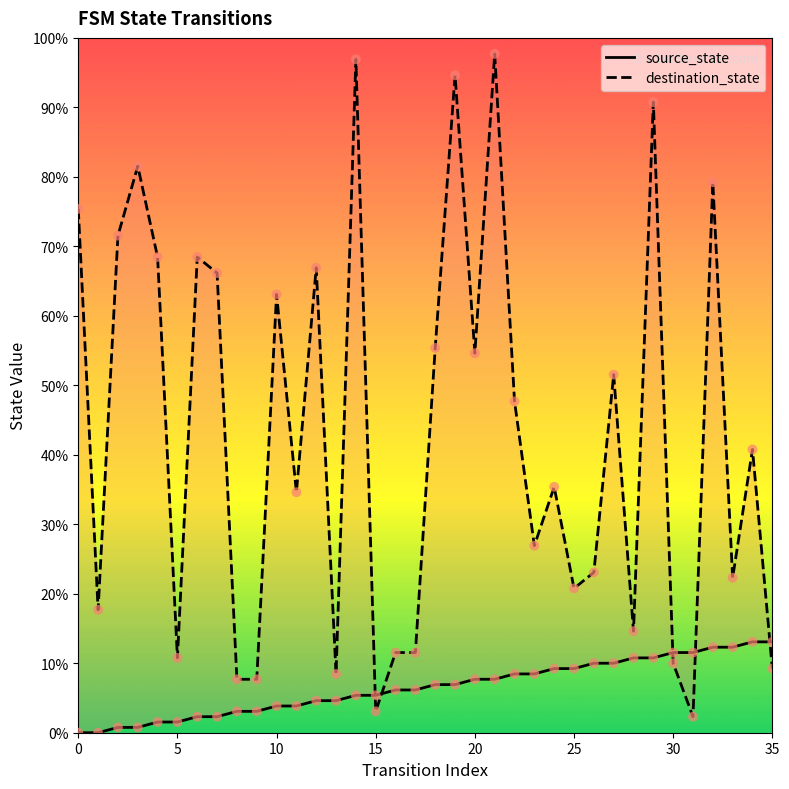

Which series contains the highest Y value?

destination_state